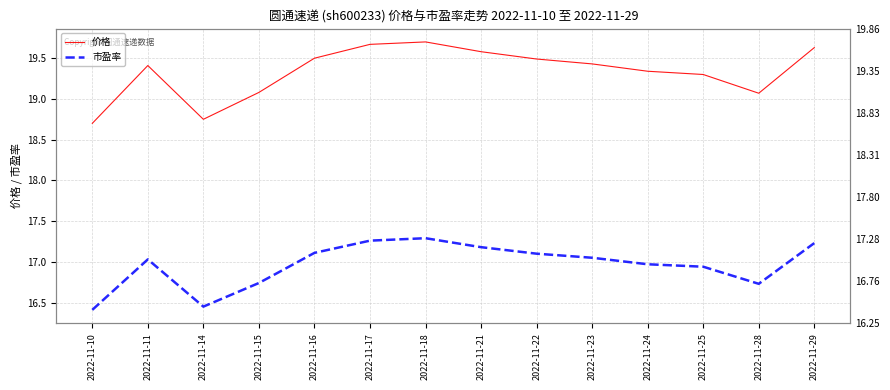

At which category does 市盈率 reach its first local peak?

2022-11-11